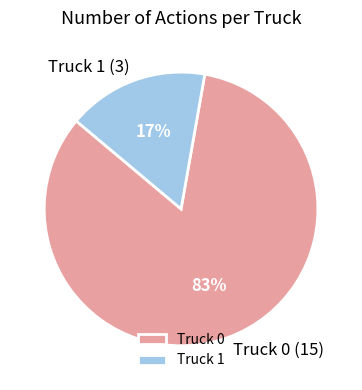

Do Truck 1 and Truck 0 together represent more than half of the pie?

Yes